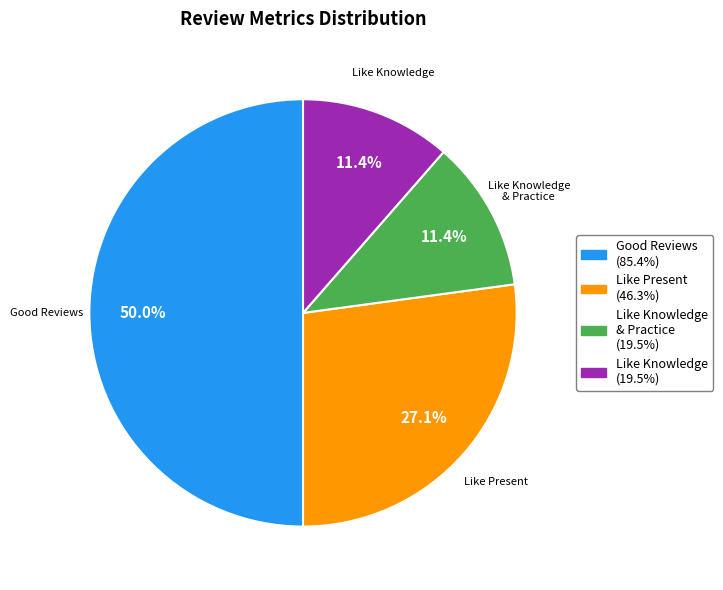

Does Like Present account for over 50% of the chart?

No